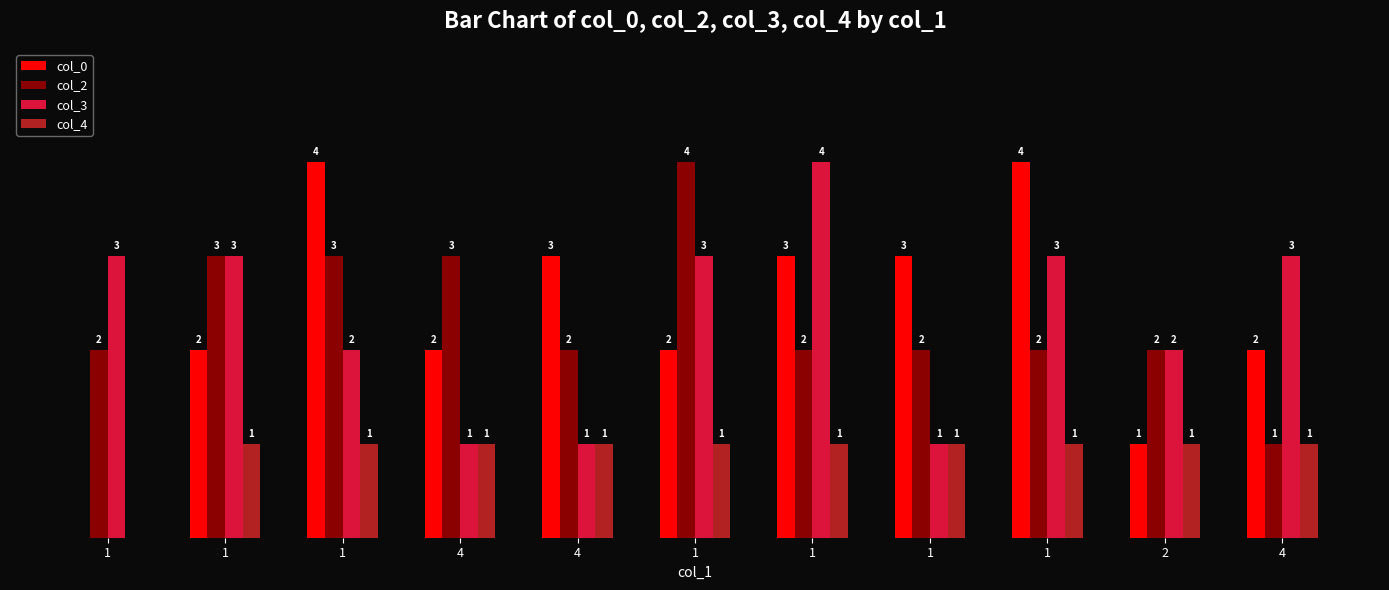

Are the bars horizontal?

No